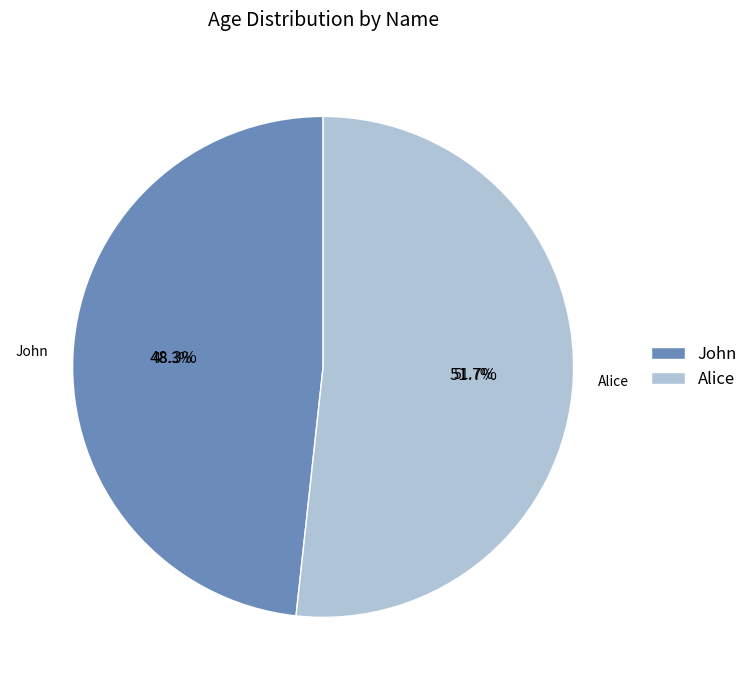

Is it true that Alice is 39% of the pie?

False